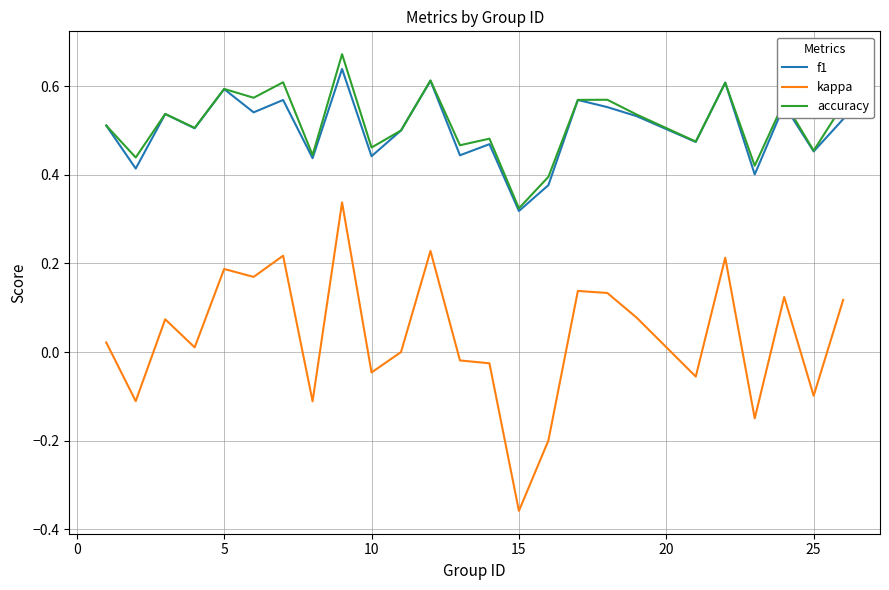

True or false: f1 and kappa cross at least once.

False